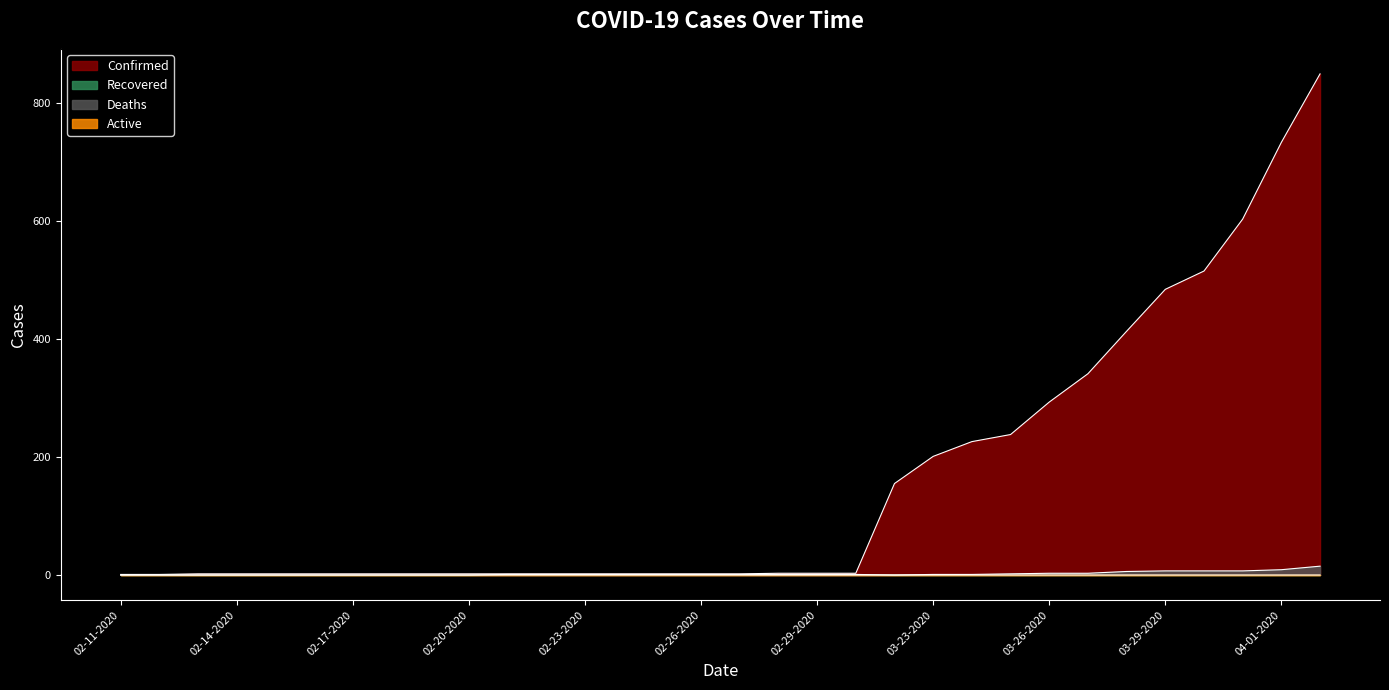

How many lines are shown in the chart?

4